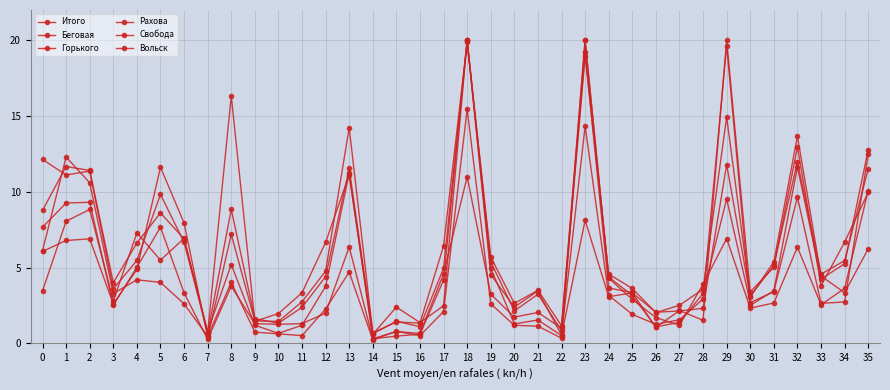

How many data points does each series have?

36